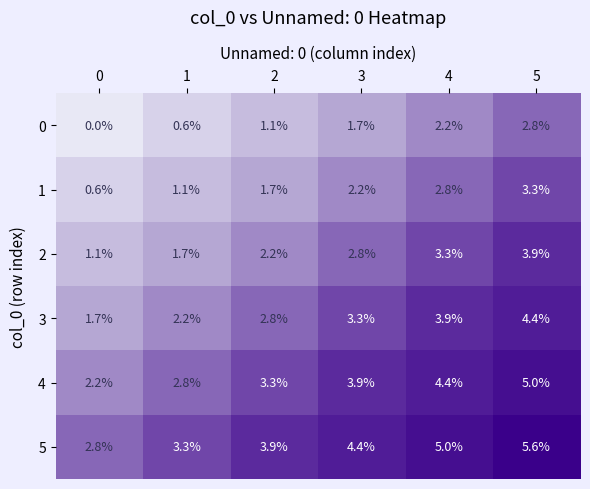

Rank the series by their average value, from lowest to highest.

0, 1, 2, 3, 4, 5